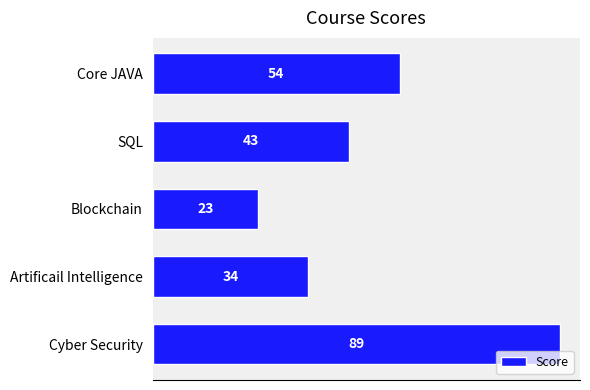

Count the number of categories in the chart.

5